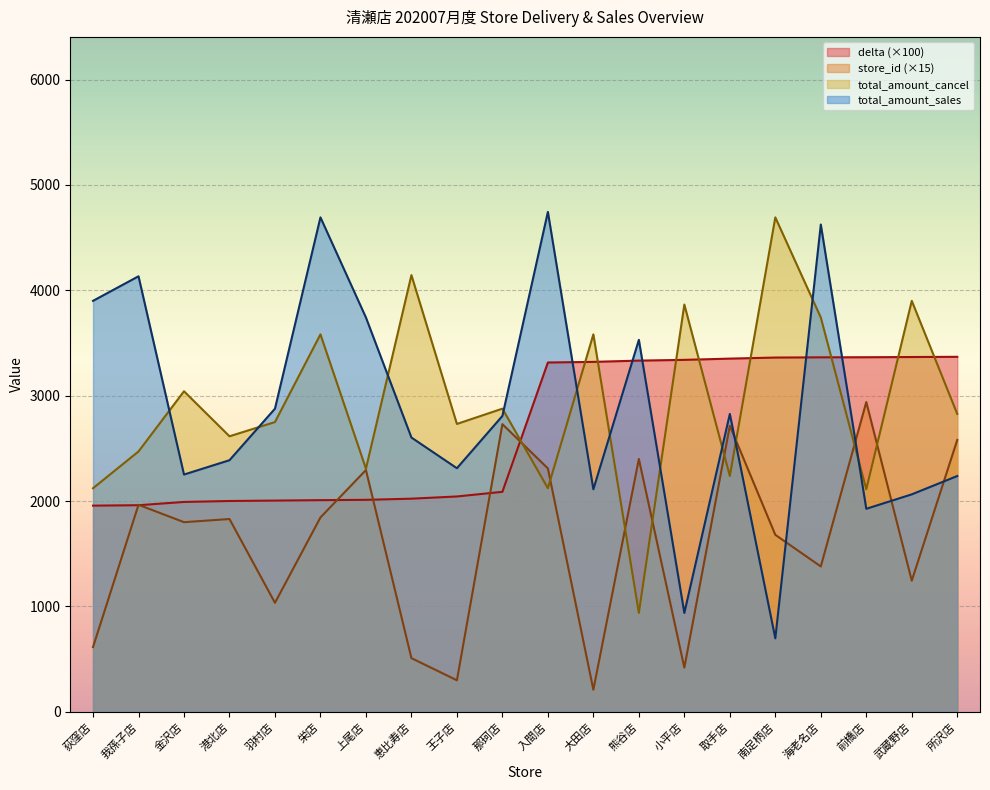

How many data points in delta are less than 3315?

10